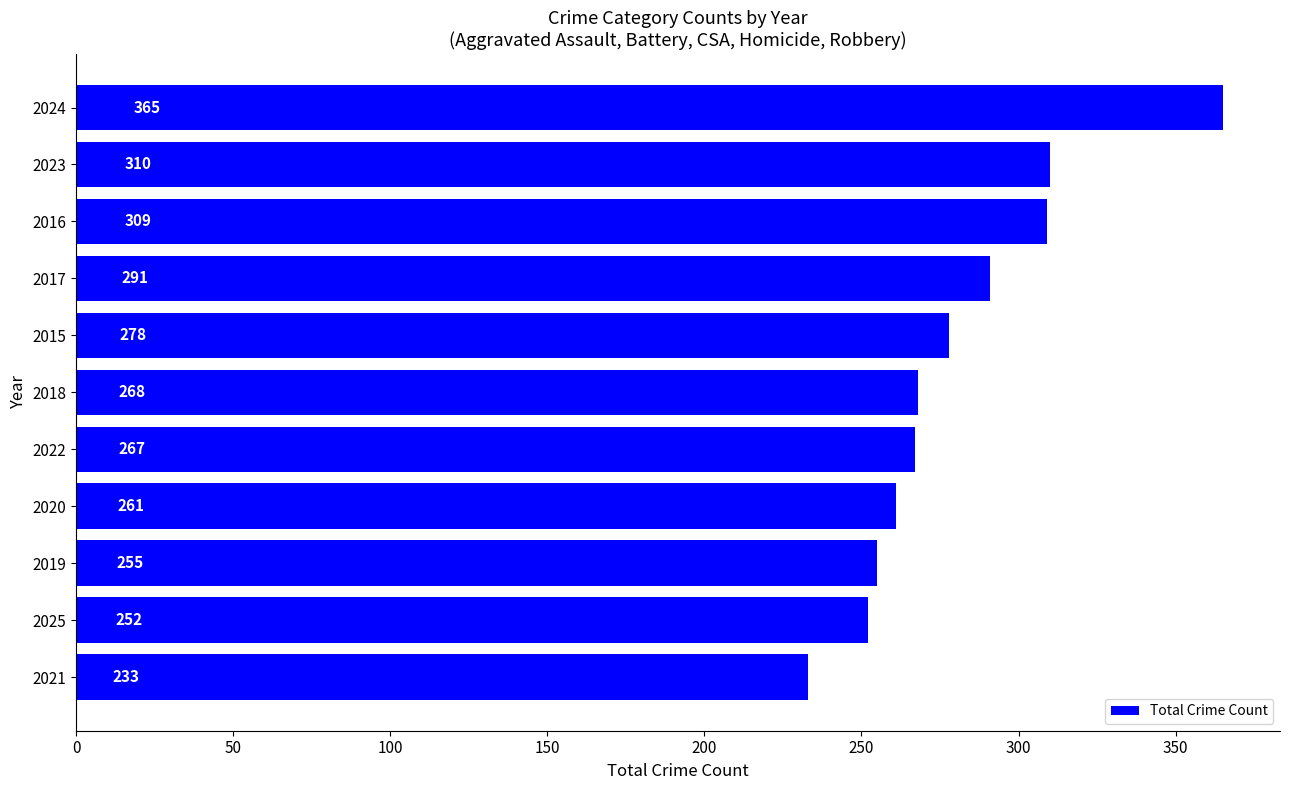

What is the minimum value shown in the chart?

233